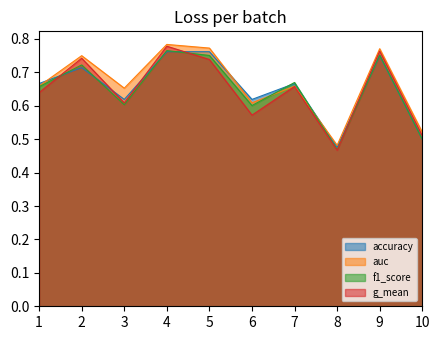

At which label does f1_score reach its minimum?

8